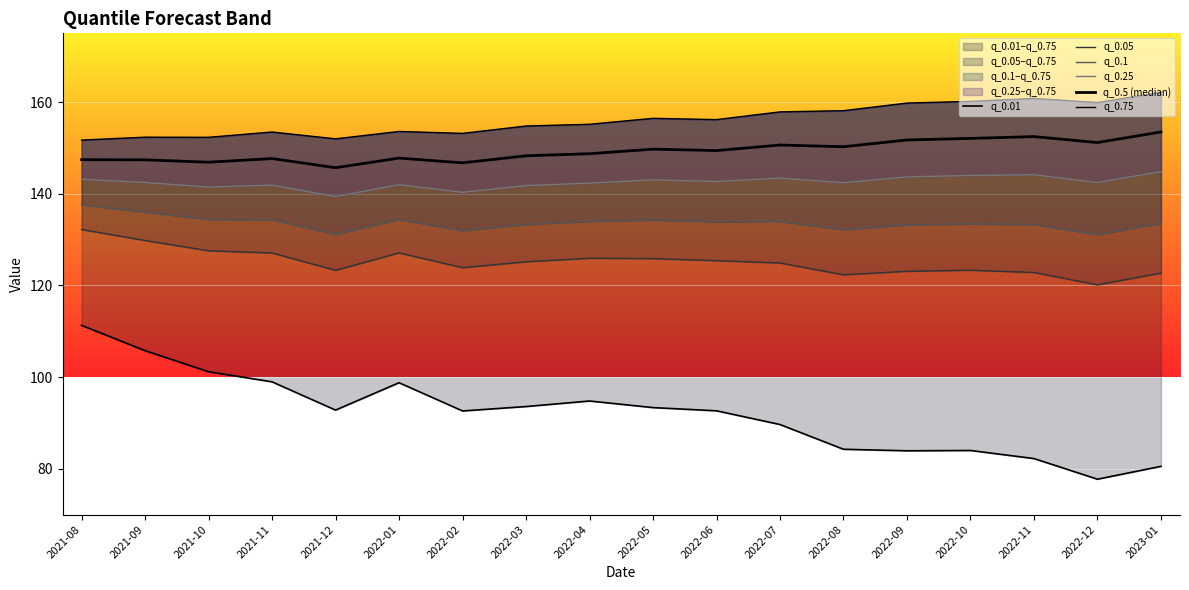

What is the value of the q_0.05 point at the 1st from the left?

132.2